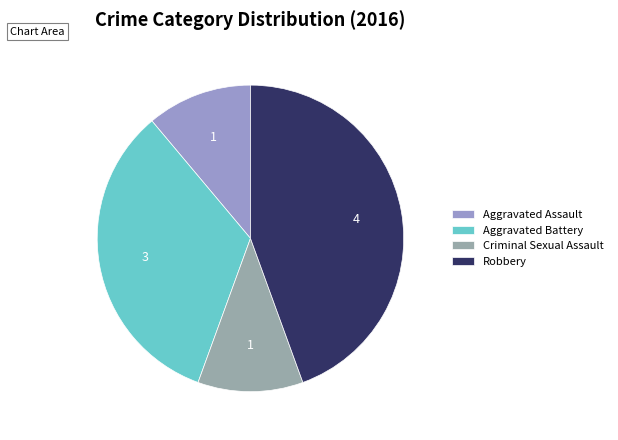

To the nearest percent, what is the combined percentage of Robbery and Aggravated Battery?

78%